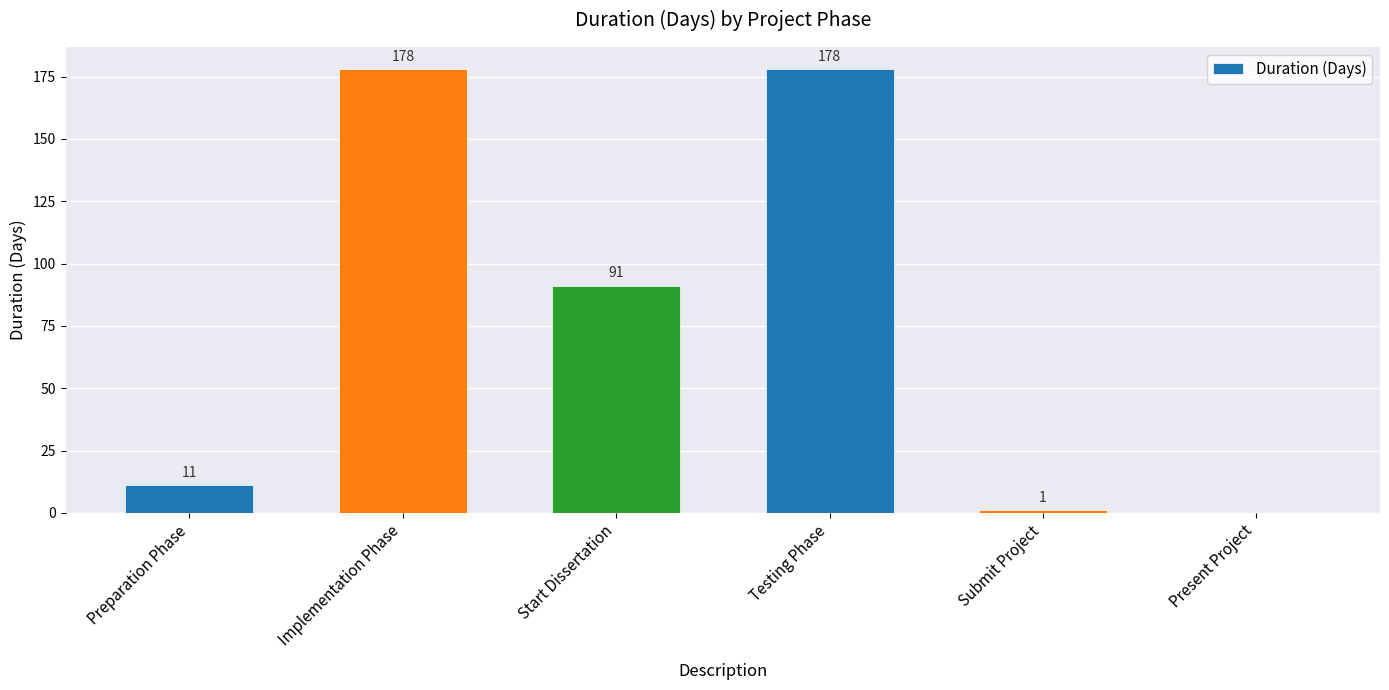

Count the number of categories in the chart.

6